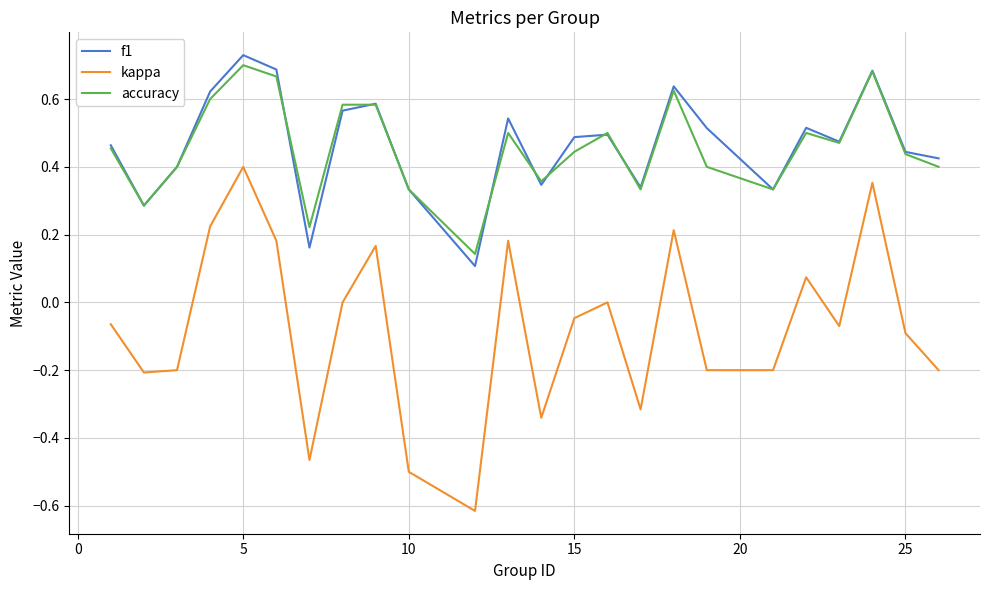

Which series has the widest spread of values?

kappa